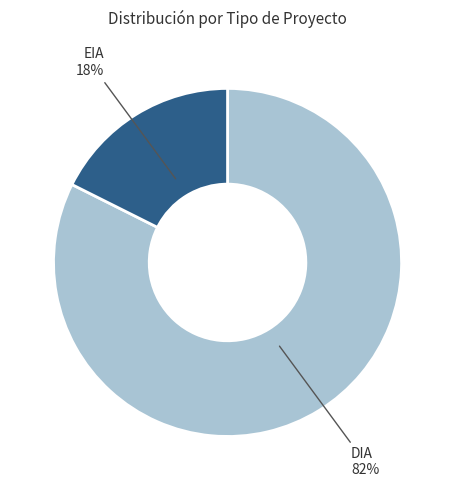

Is there a majority slice in this chart?

Yes